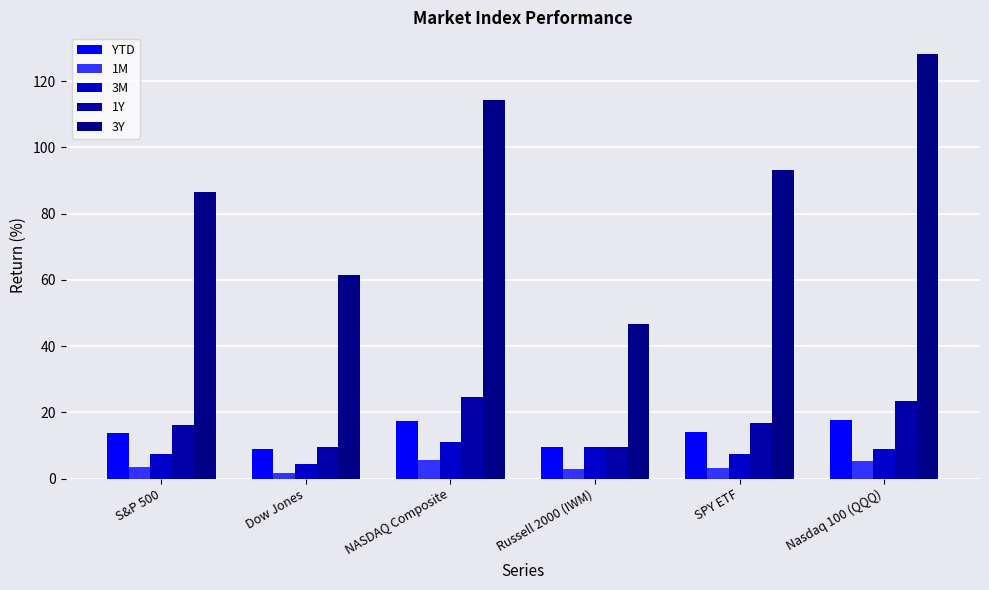

Reading right to left, list all the values displayed in this chart.

YTD: Nasdaq 100 (QQQ)=17.6	SPY ETF=14.0	Russell 2000 (IWM)=9.5	NASDAQ Composite=17.3	Dow Jones=9.1	S&P 500=13.7
1M: Nasdaq 100 (QQQ)=5.3	SPY ETF=3.3	Russell 2000 (IWM)=2.9	NASDAQ Composite=5.6	Dow Jones=1.9	S&P 500=3.5
3M: Nasdaq 100 (QQQ)=9.0	SPY ETF=7.4	Russell 2000 (IWM)=9.5	NASDAQ Composite=11.1	Dow Jones=4.3	S&P 500=7.4
1Y: Nasdaq 100 (QQQ)=23.4	SPY ETF=16.8	Russell 2000 (IWM)=9.5	NASDAQ Composite=24.6	Dow Jones=9.6	S&P 500=16.1
3Y: Nasdaq 100 (QQQ)=128.3	SPY ETF=93.2	Russell 2000 (IWM)=46.7	NASDAQ Composite=114.3	Dow Jones=61.5	S&P 500=86.5